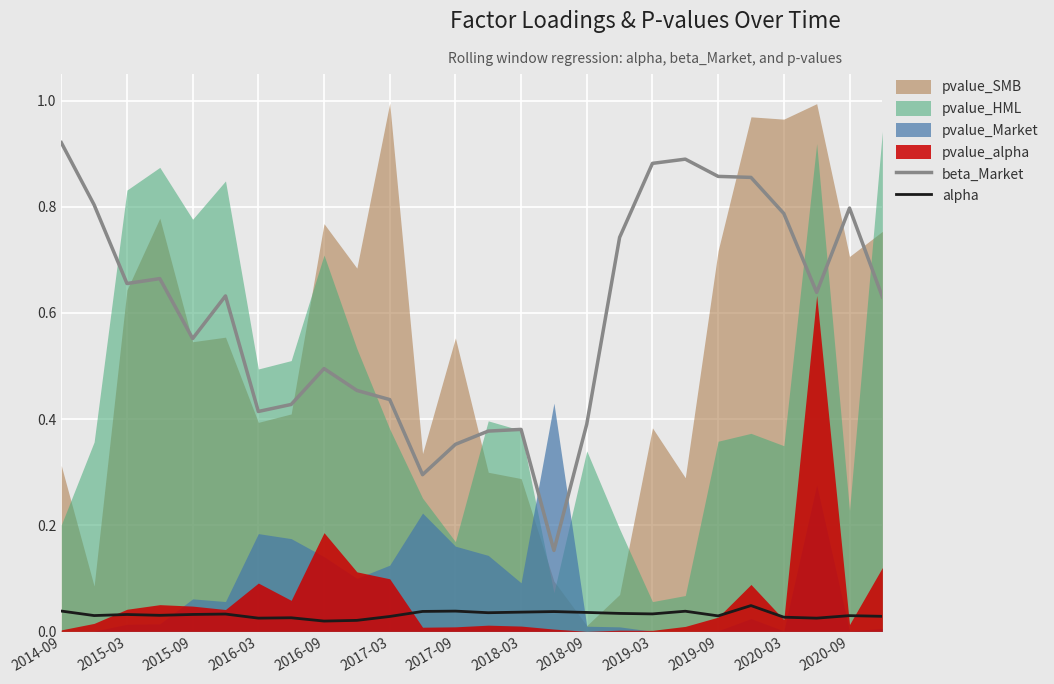

Which category has the highest value in the beta_Market series?

2014-09